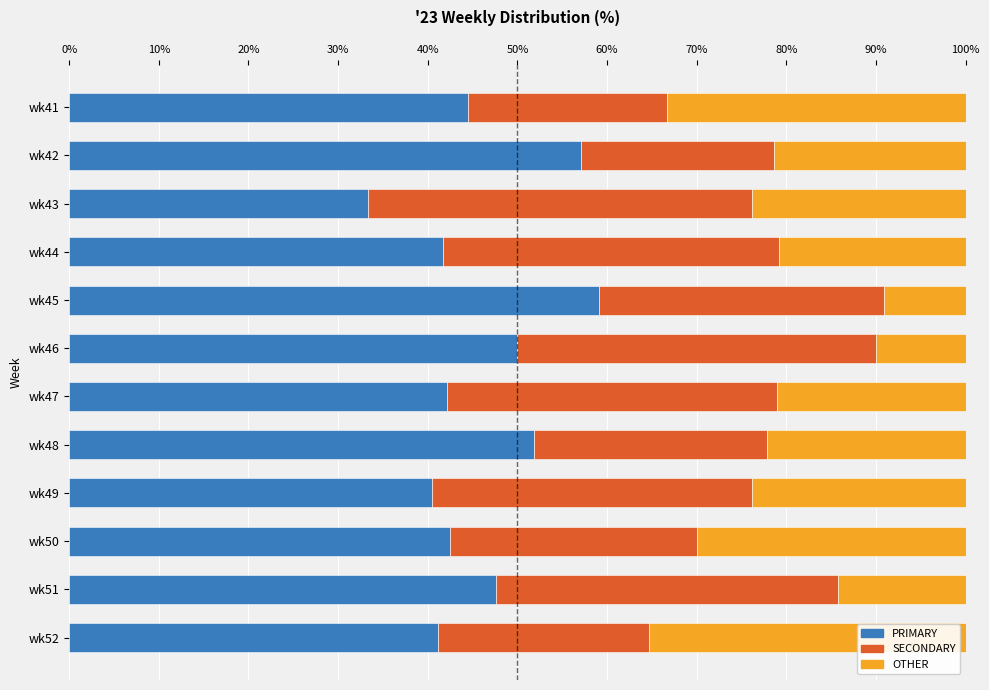

The value of PRIMARY at wk42 is 57.1. True or false?

True